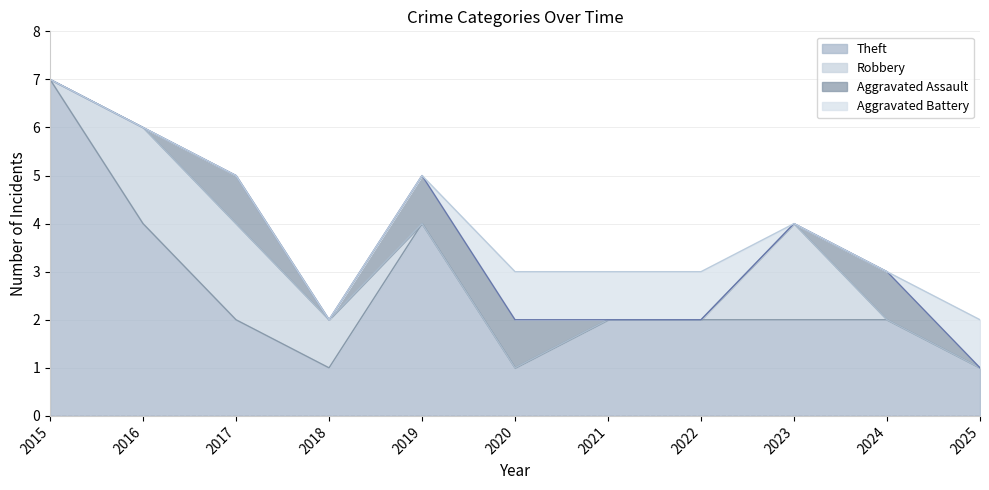

Which series has the widest spread of values?

Theft